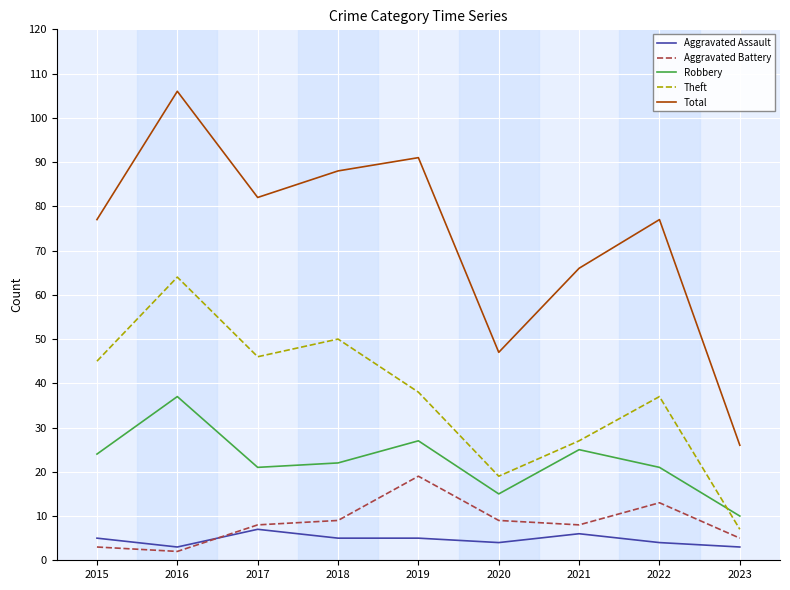

Is it true that Robbery equals 21 at 2022?

True